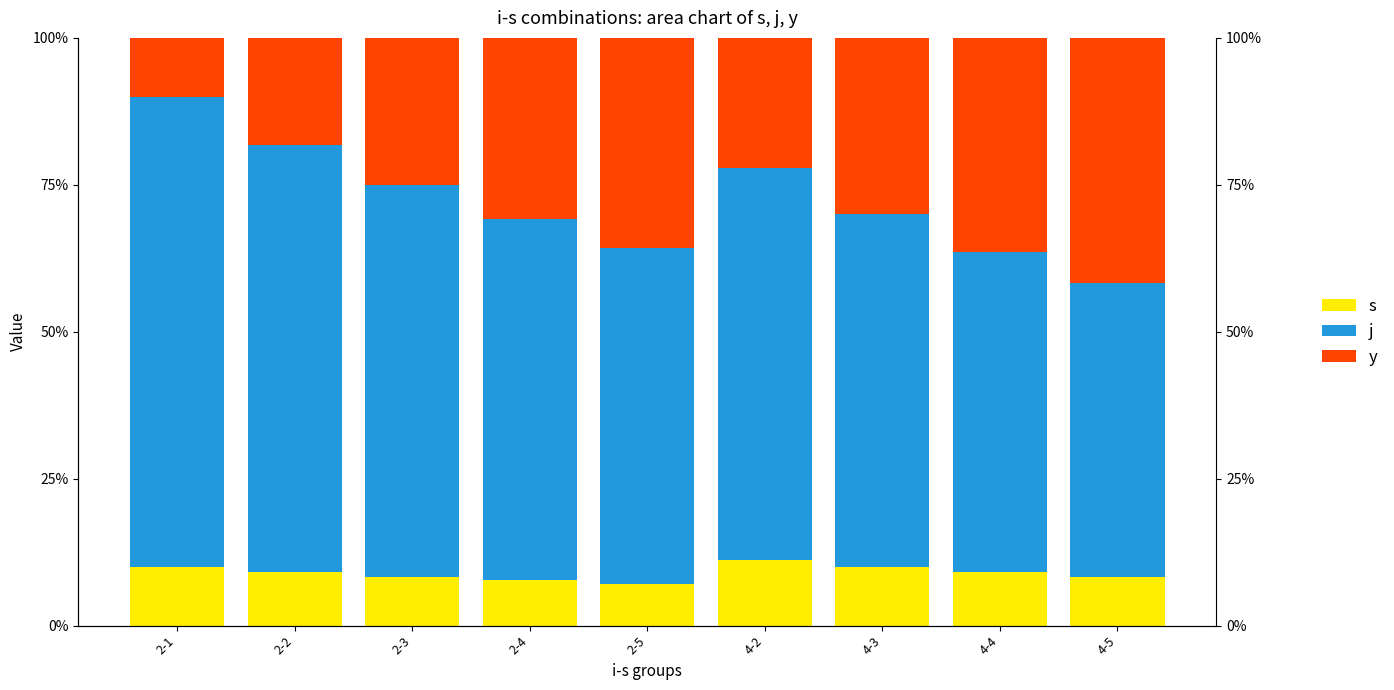

At 4-3, list the series in order from largest to smallest.

j, s, y